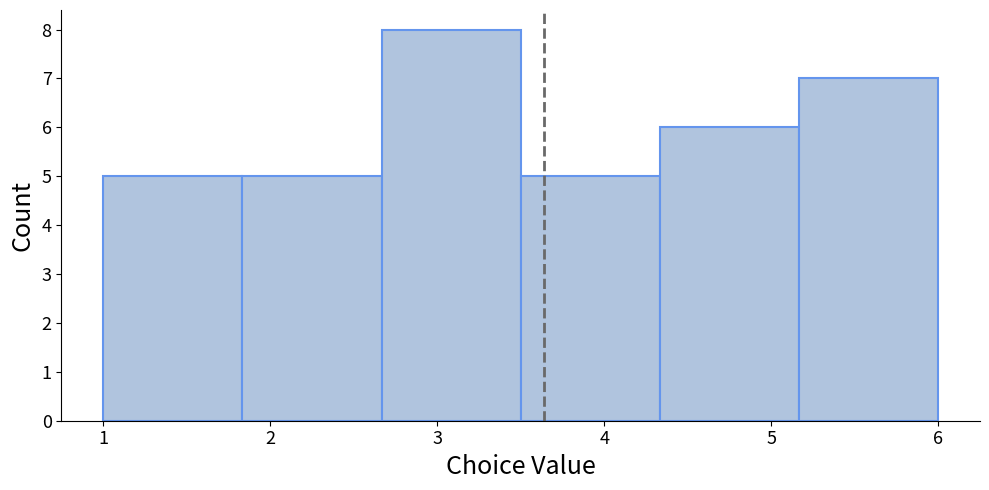

What is the height of the bar covering 4.3 to 5.2 on the x-axis? Neither the bar edges nor the heights are printed on the chart, so give them approximately, as read against the axes.

6